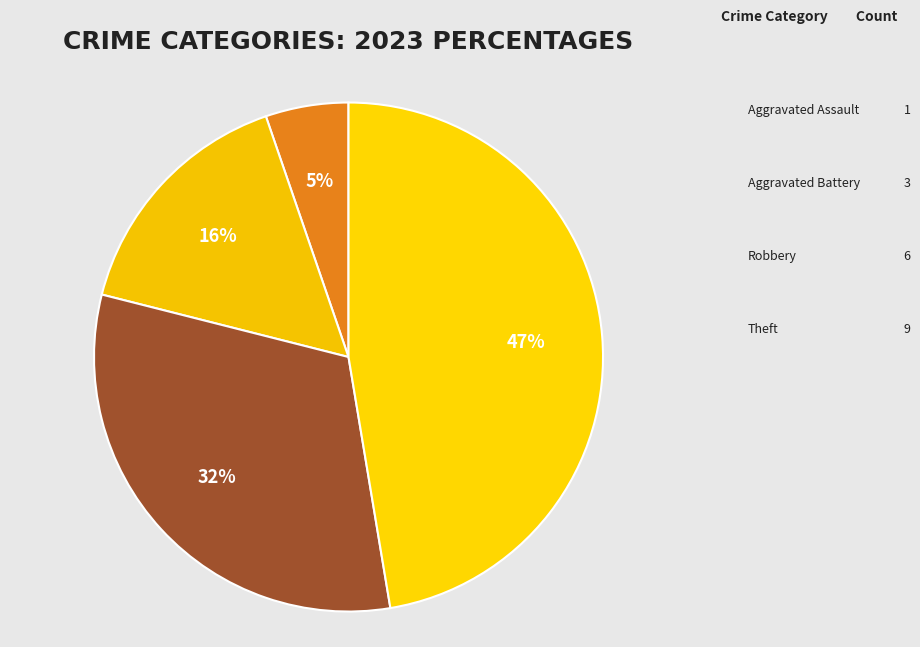

Count the number of slices in the pie.

4